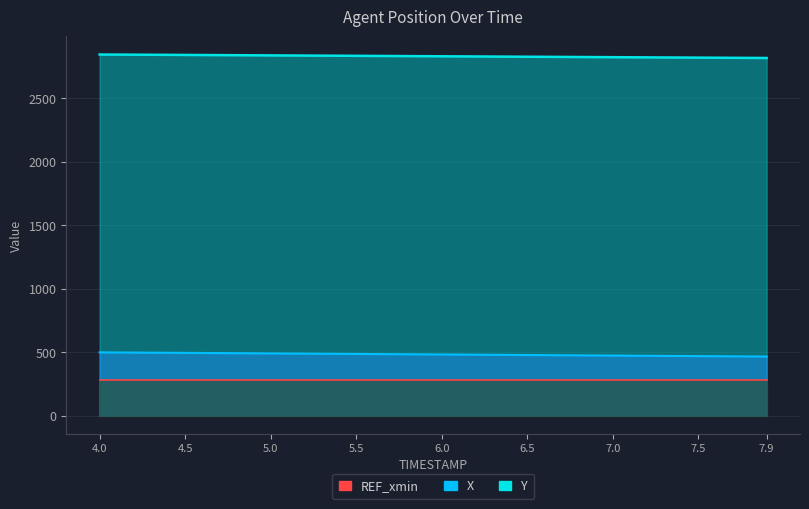

The value of X at 7.3 is 708.7. True or false?

False